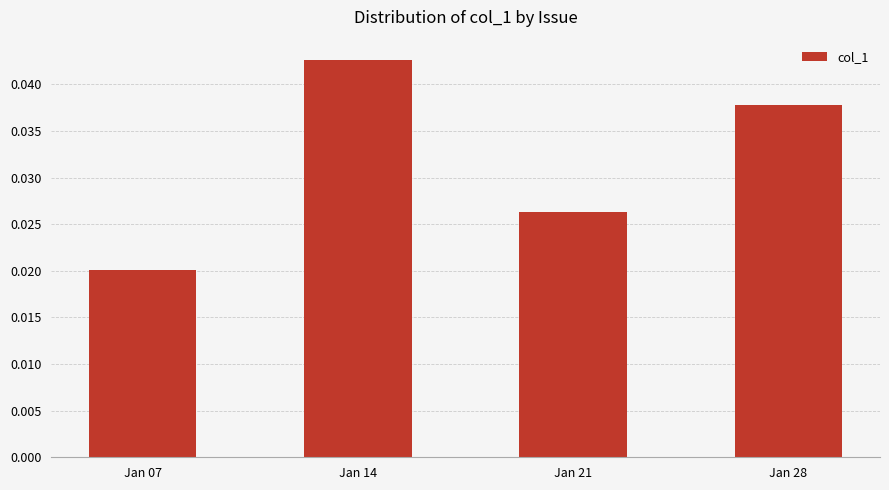

The chart shows a value of 0.1 at Jan 28. True or false?

False